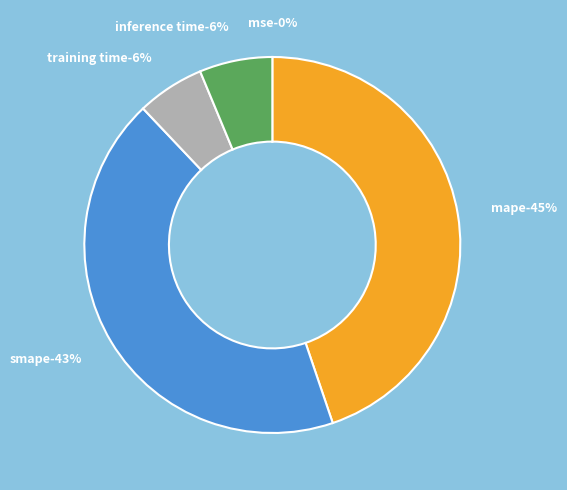

Count the number of slices in the pie.

5